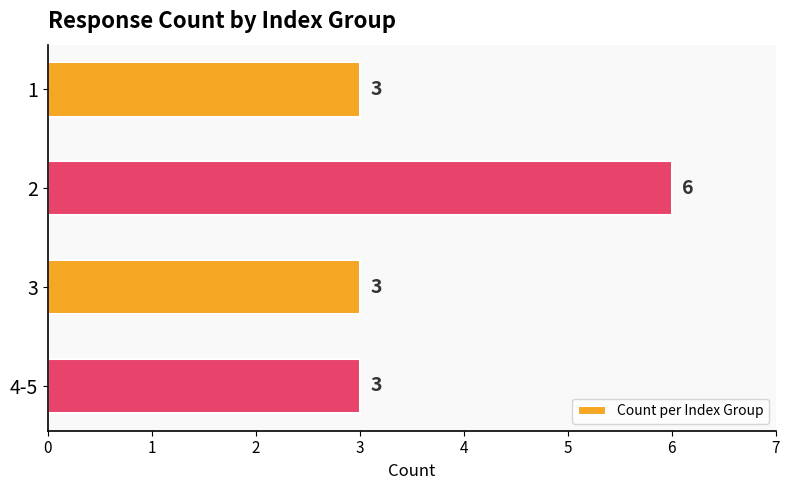

Read the value at 2.

6